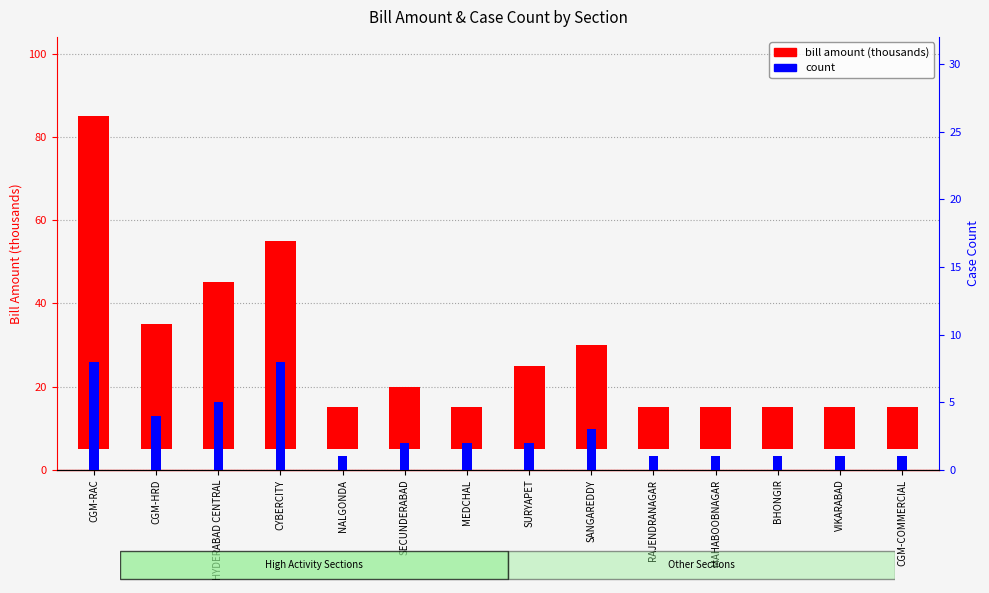

What is the difference between the highest and lowest values at BHONGIR?

9